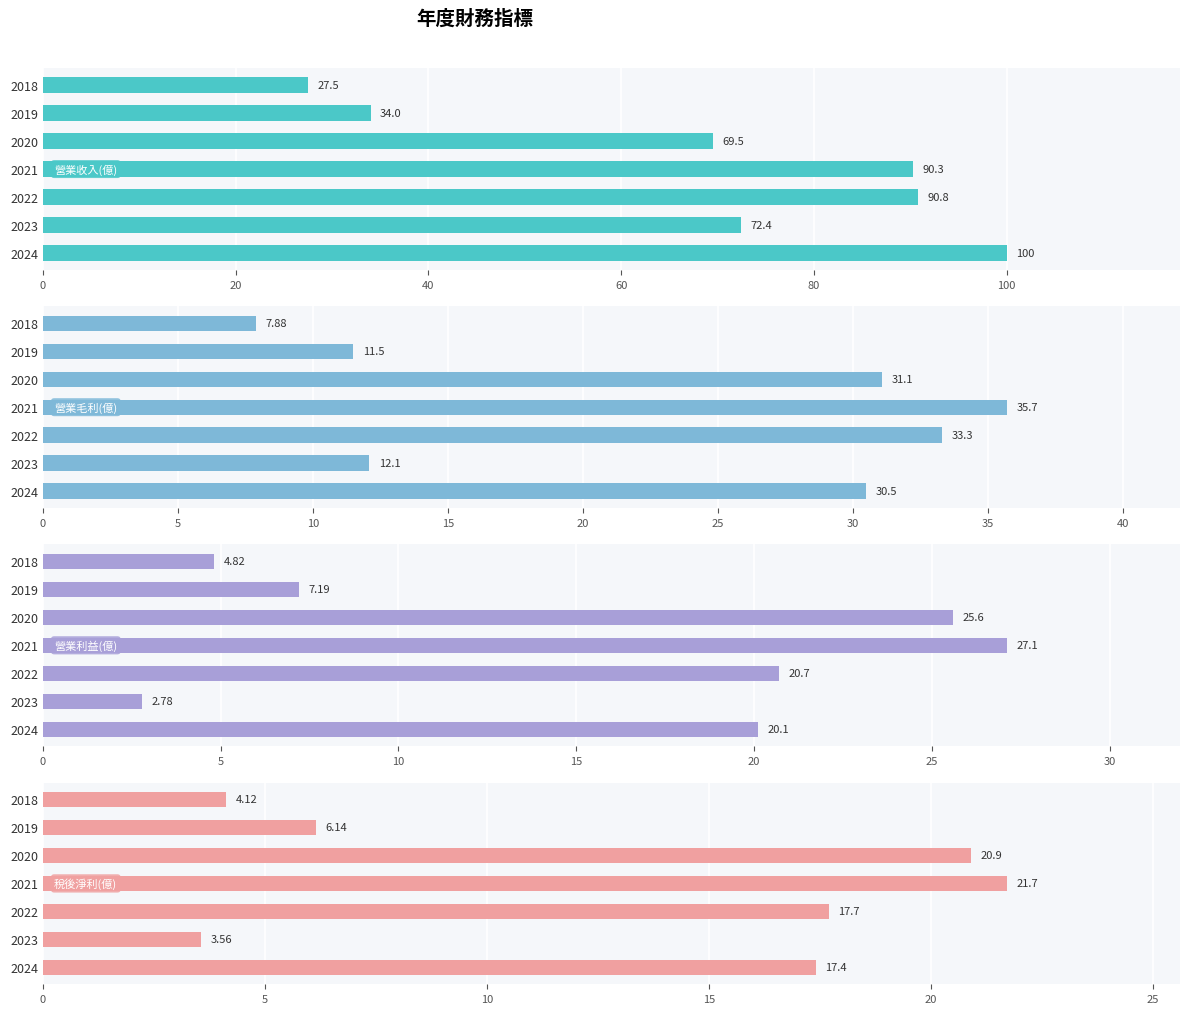

Is the value of 營業利益(億) at 2019 greater than the value of 營業收入(億) at 2024?

No